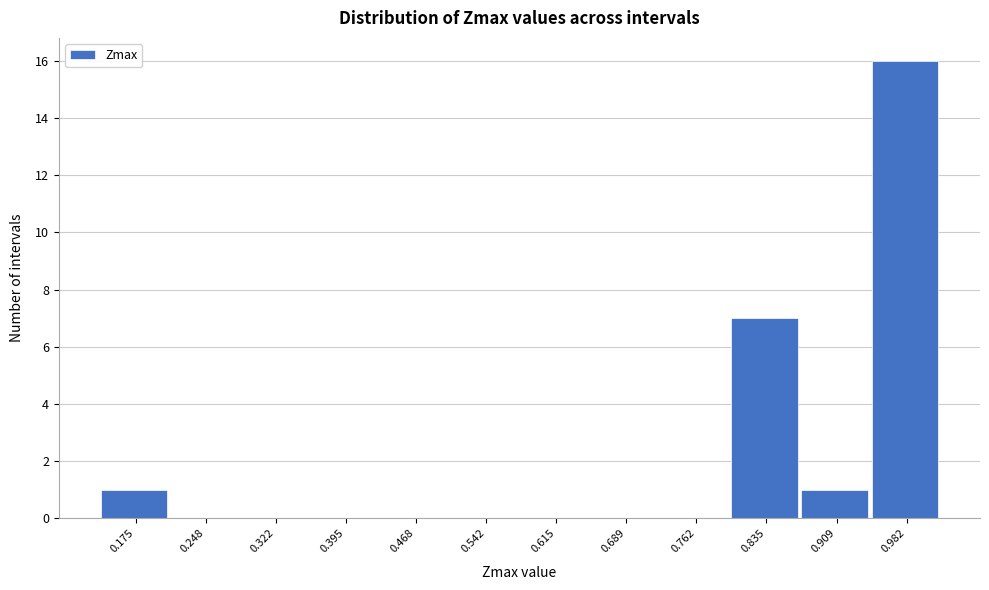

Reading right to left, transcribe all the data shown in this chart.

0.982=16	0.909=1	0.835=7	0.762=0	0.689=0	0.615=0	0.542=0	0.468=0	0.395=0	0.322=0	0.248=0	0.175=1